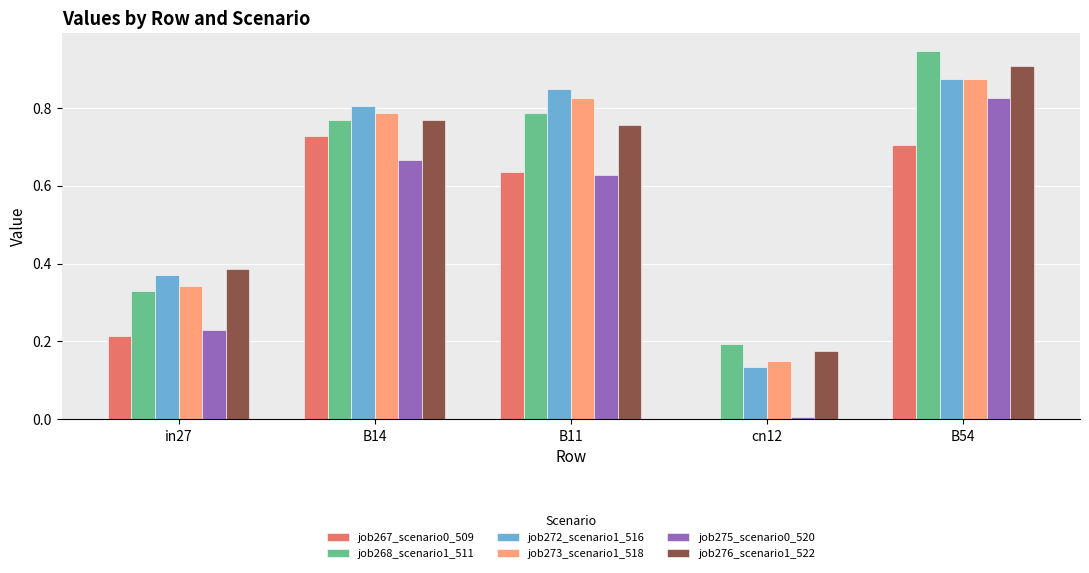

Is the value of job273_scenario1_518 at B54 greater than the value of job268_scenario1_511 at B14?

Yes